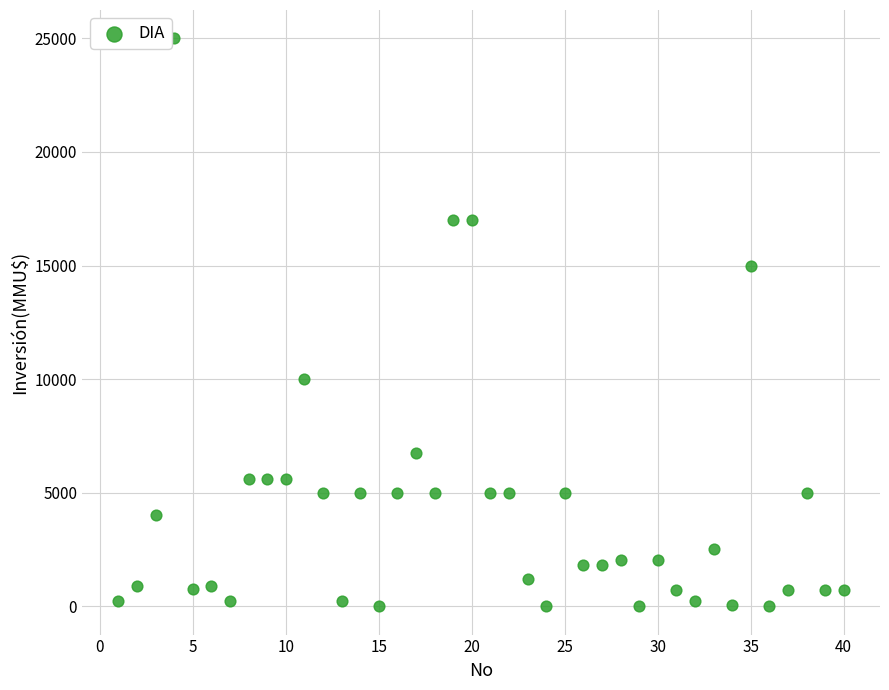

What is the range of Y values (max minus min)?

25000